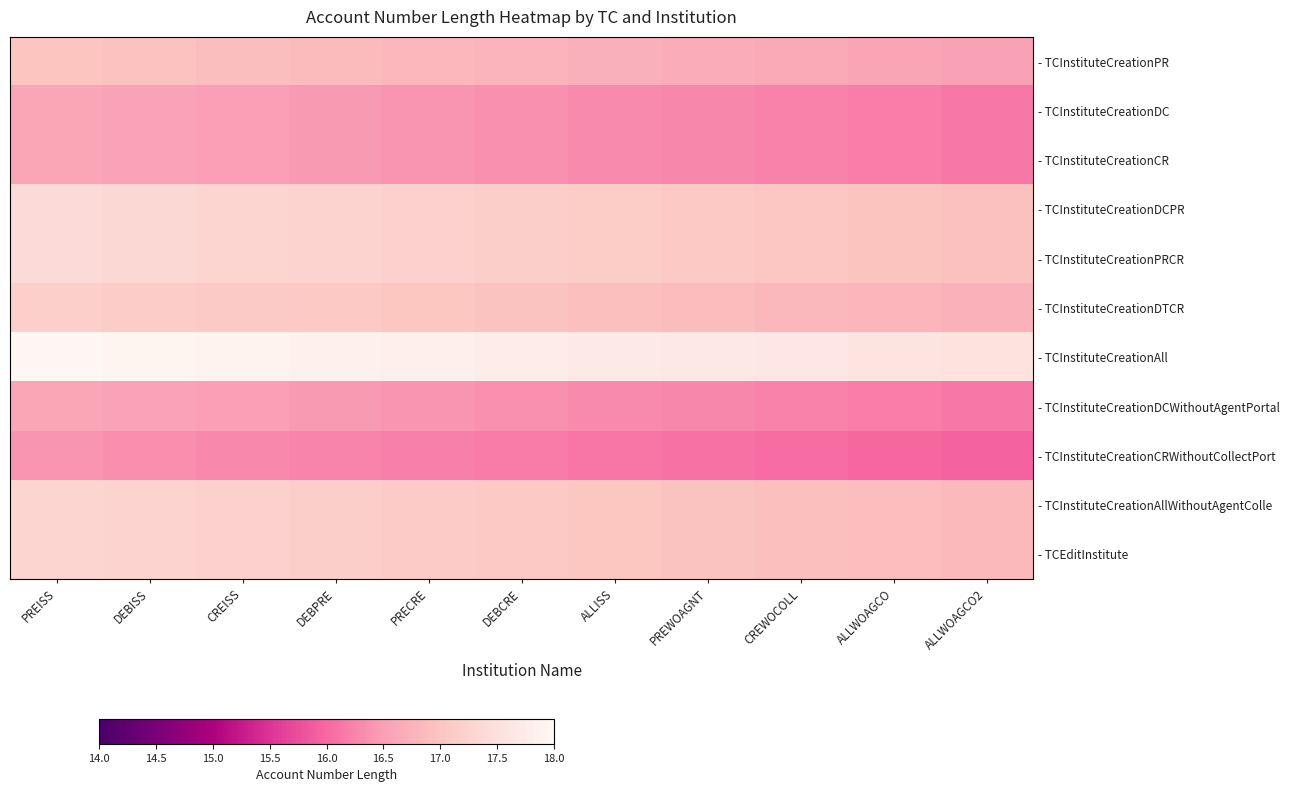

List the series in order of their peak value, lowest first.

- TCInstituteCreationCRWithoutCollectPort, - TCInstituteCreationDC, - TCInstituteCreationCR, - TCInstituteCreationDCWithoutAgentPortal, - TCInstituteCreationPR, - TCInstituteCreationDTCR, - TCInstituteCreationAllWithoutAgentColle, - TCEditInstitute, - TCInstituteCreationDCPR, - TCInstituteCreationPRCR, - TCInstituteCreationAll